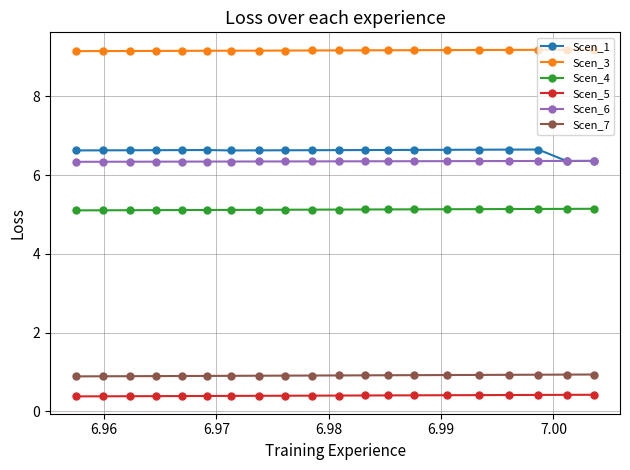

What is the value of the Scen_6 point at the 14th from the left?

6.4